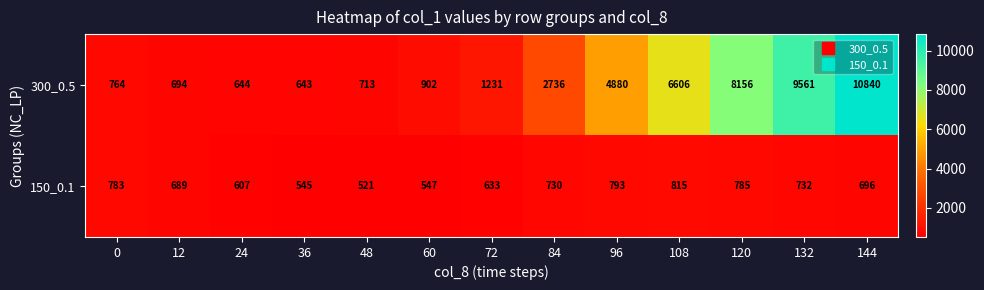

Is it true that 300_0.5 equals 2736 at 84?

True